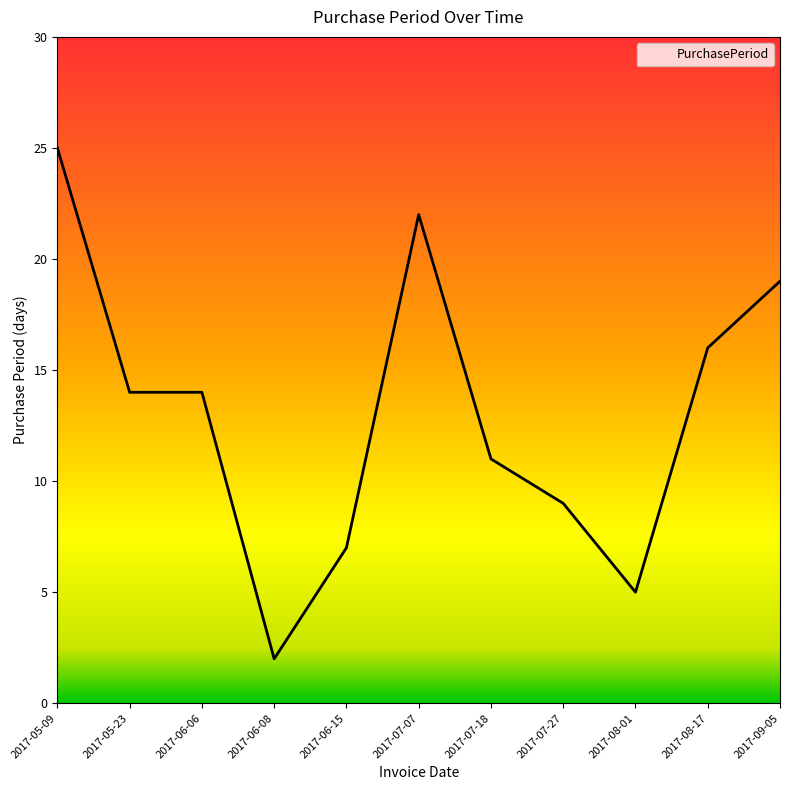

What is the difference between the values at 2017-05-23 and 2017-06-15?

7